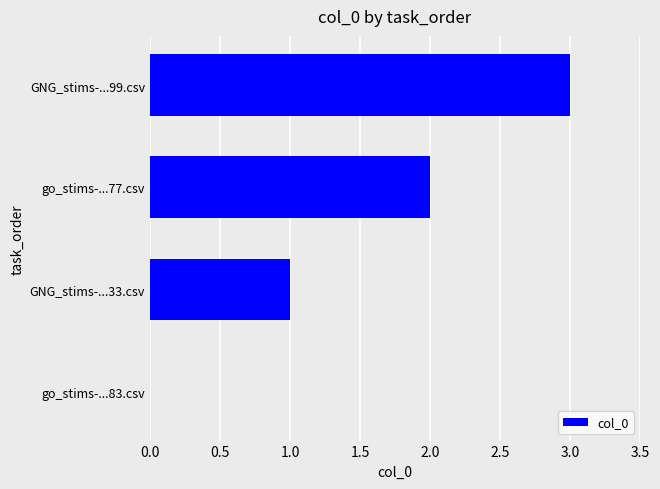

Approximately how many times larger is the value at GNG_stims-...99.csv compared to go_stims-...77.csv?

1.5